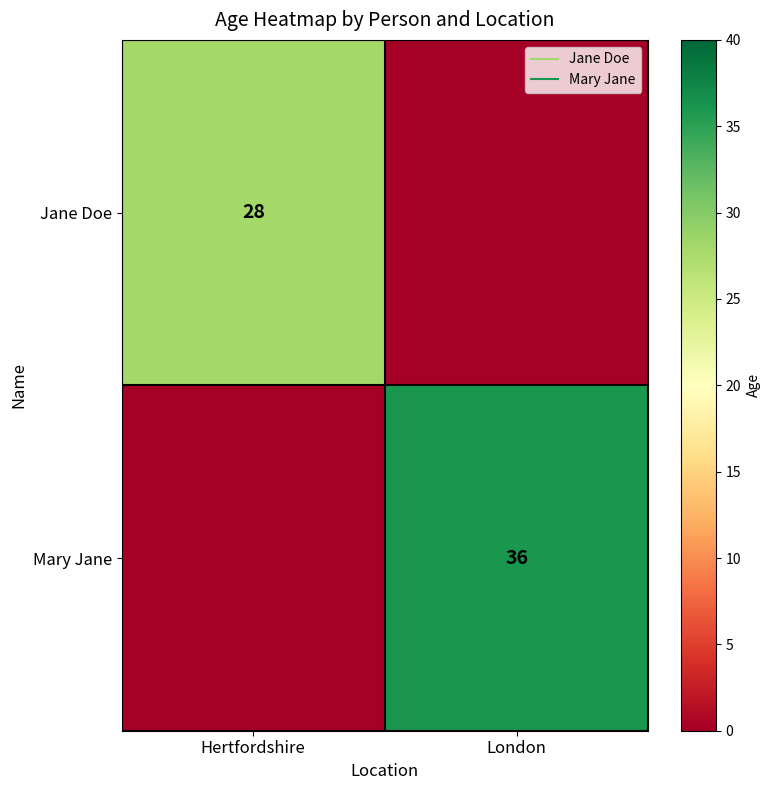

Is the value of Jane Doe at Hertfordshire greater than the value of Mary Jane at Hertfordshire?

Yes